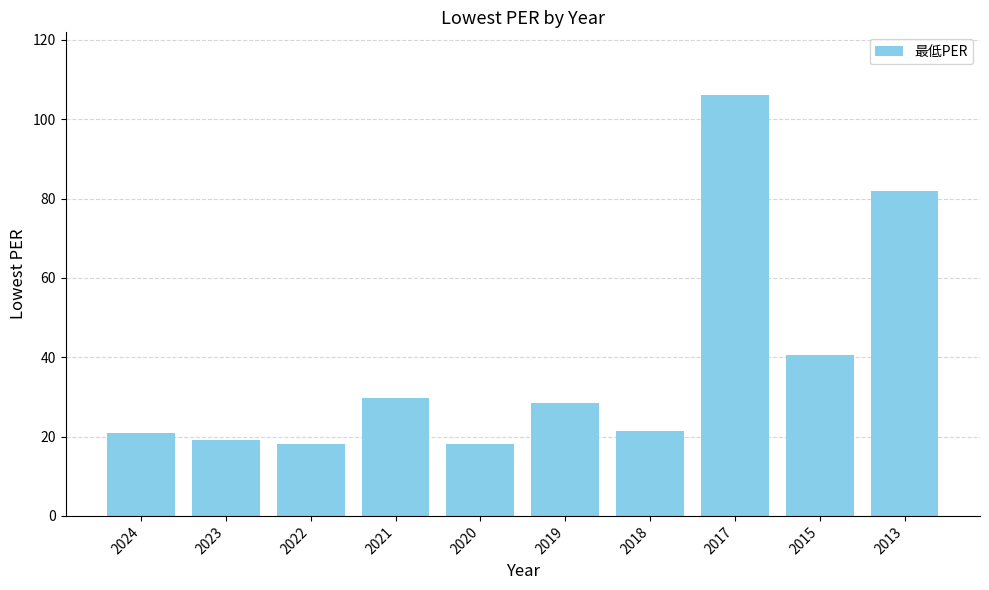

Is it true that the value at 2018 is 5.0?

False